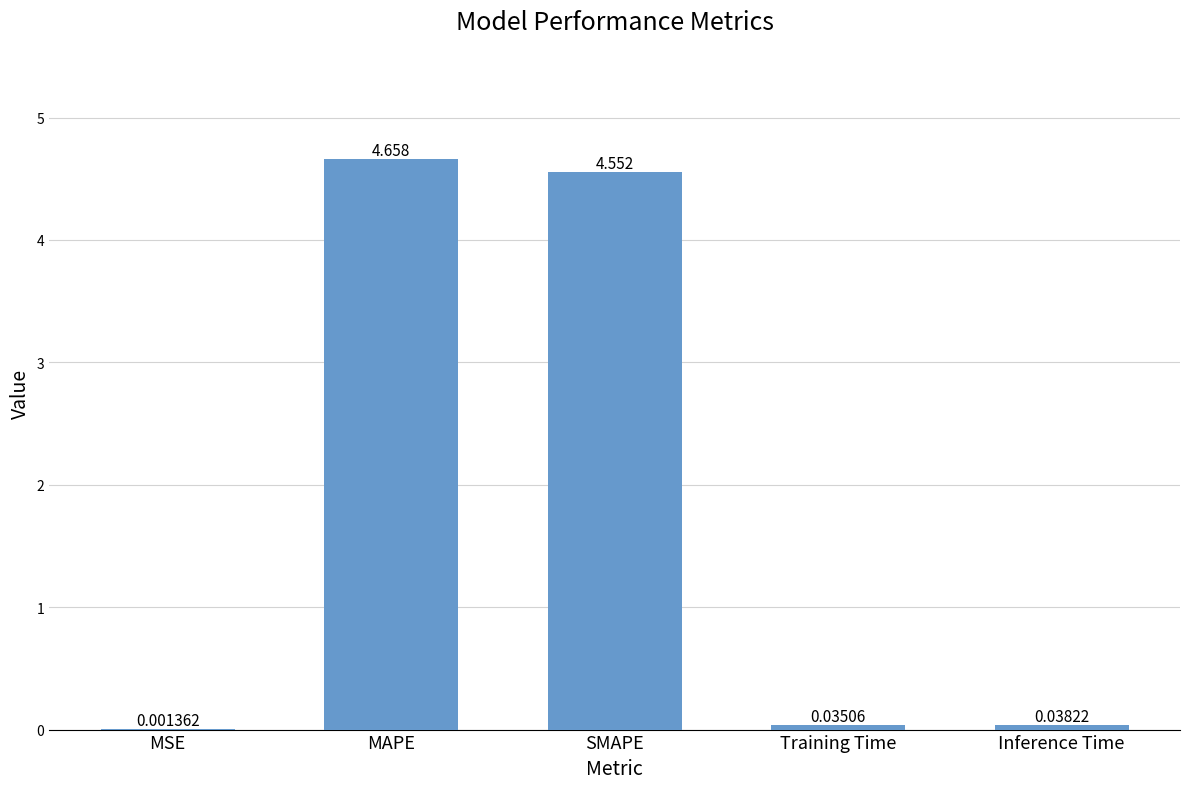

Which category has the highest value across all series?

MAPE